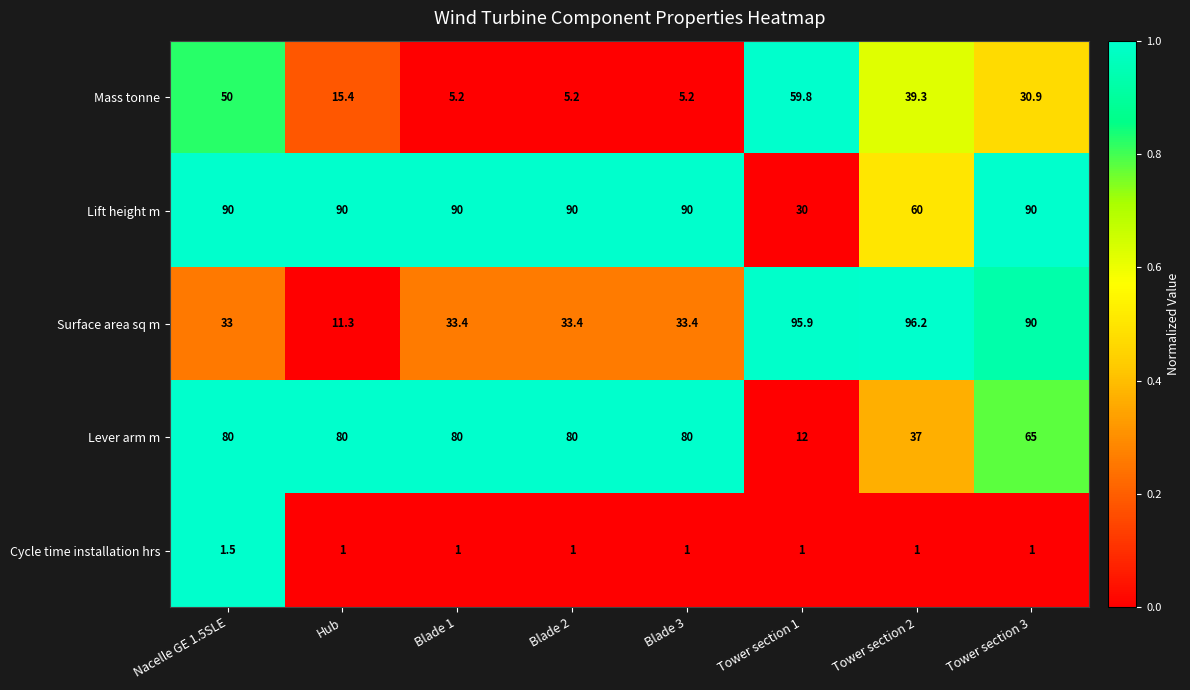

True or false: Cycle time installation hrs has a value of 1.0 at Hub.

True